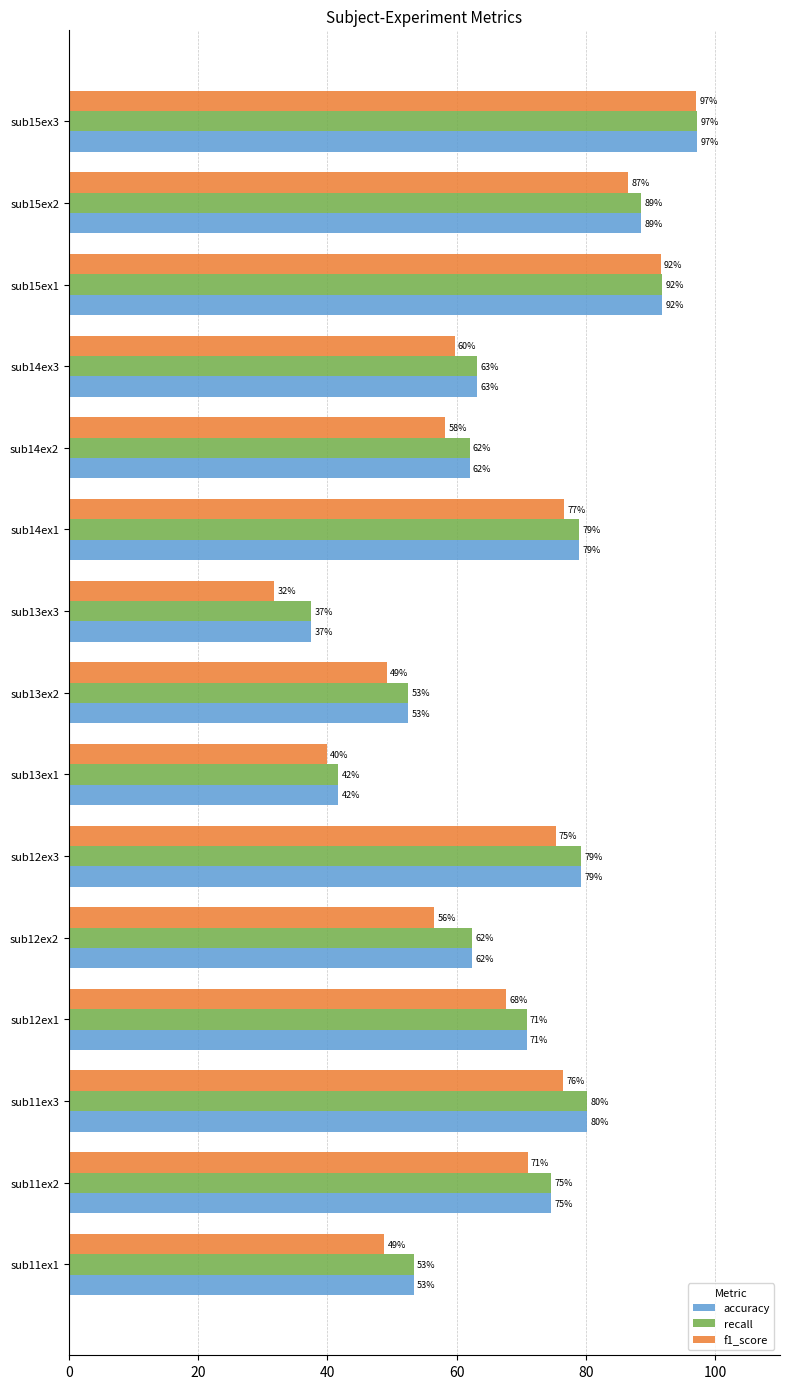

Count the number of categories in the chart.

15